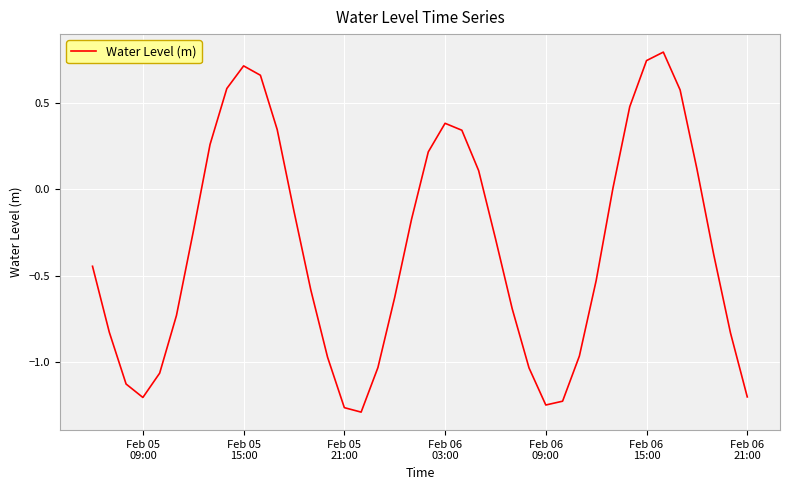

What is the maximum value shown in the chart?

0.8